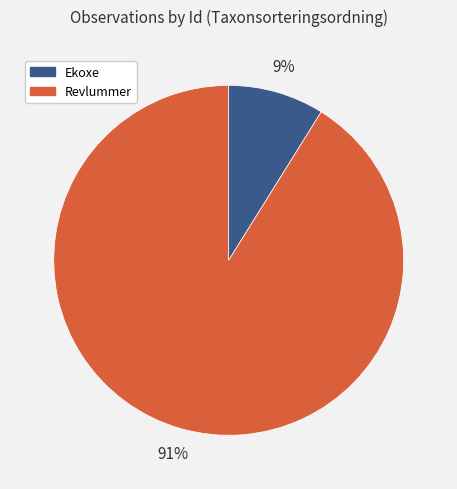

The Ekoxe slice represents 2% of the pie. True or false?

False